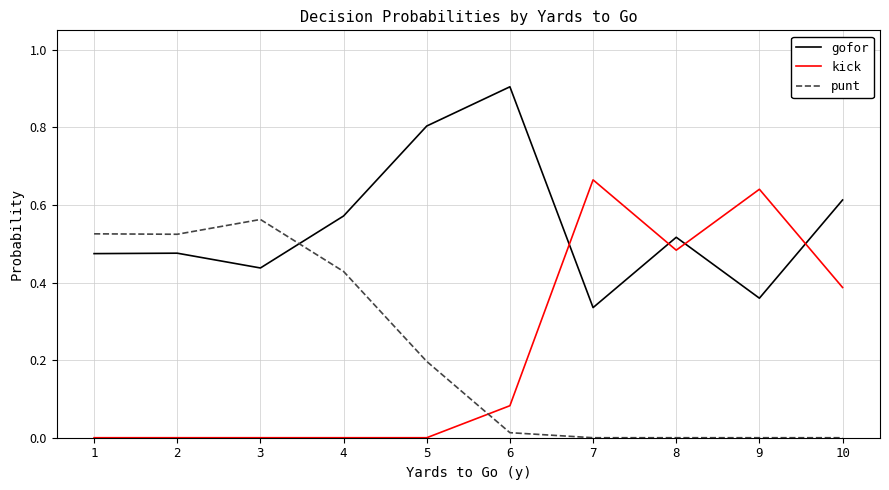

Which series has the largest total across all categories?

gofor